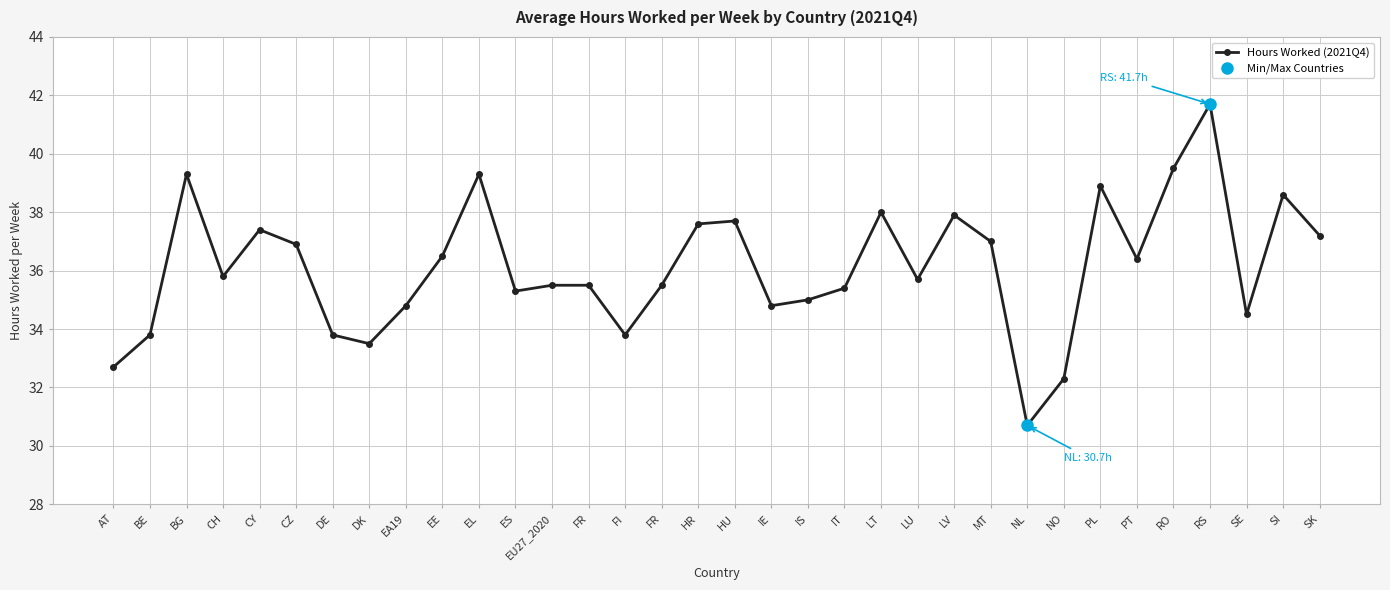

Between DE and IS, which is larger?

IS